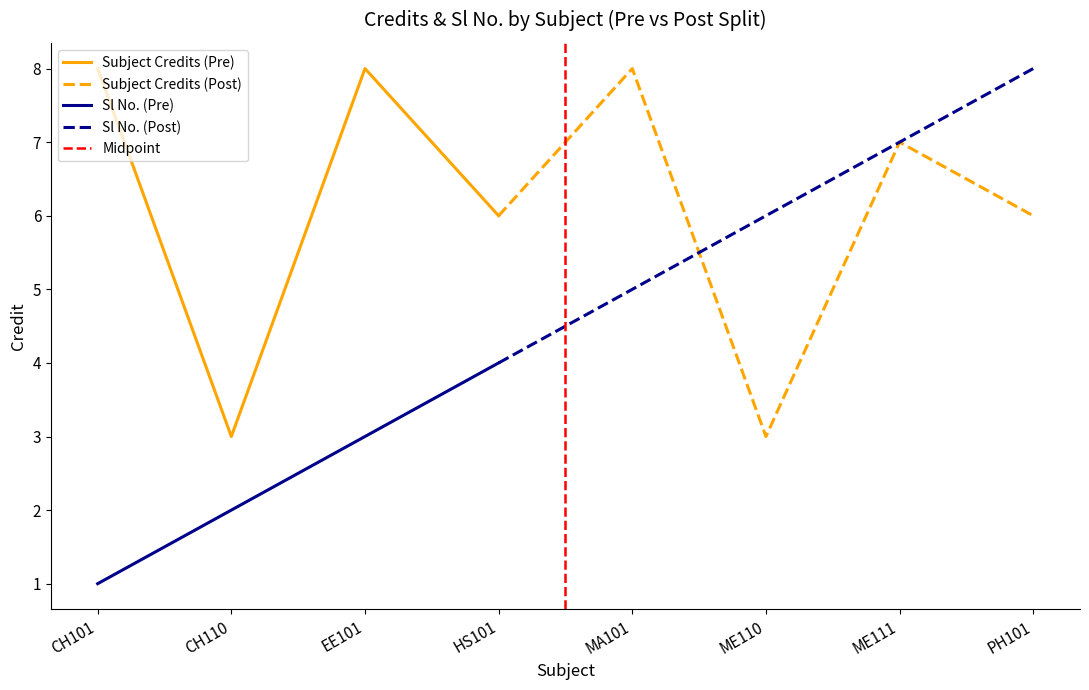

What is the difference between the values at CH110 and CH101?

5